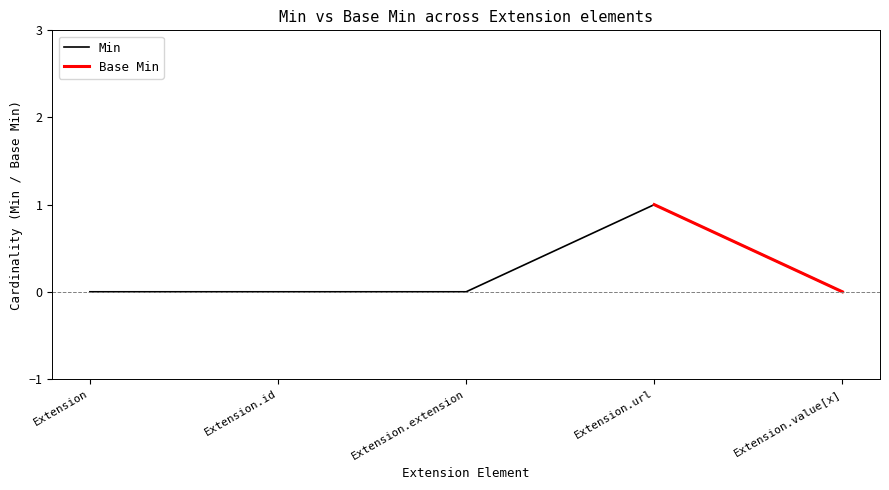

What is the sum of all values?

1